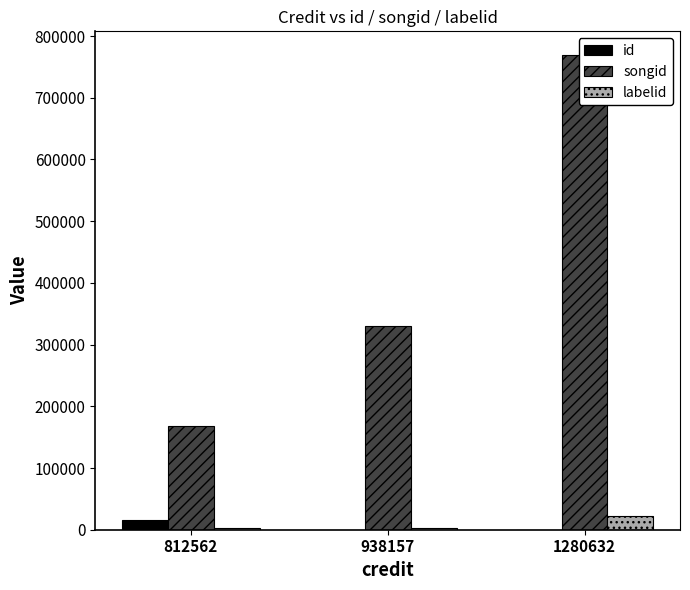

The songid series shows 769190 at 1280632. True or false?

True